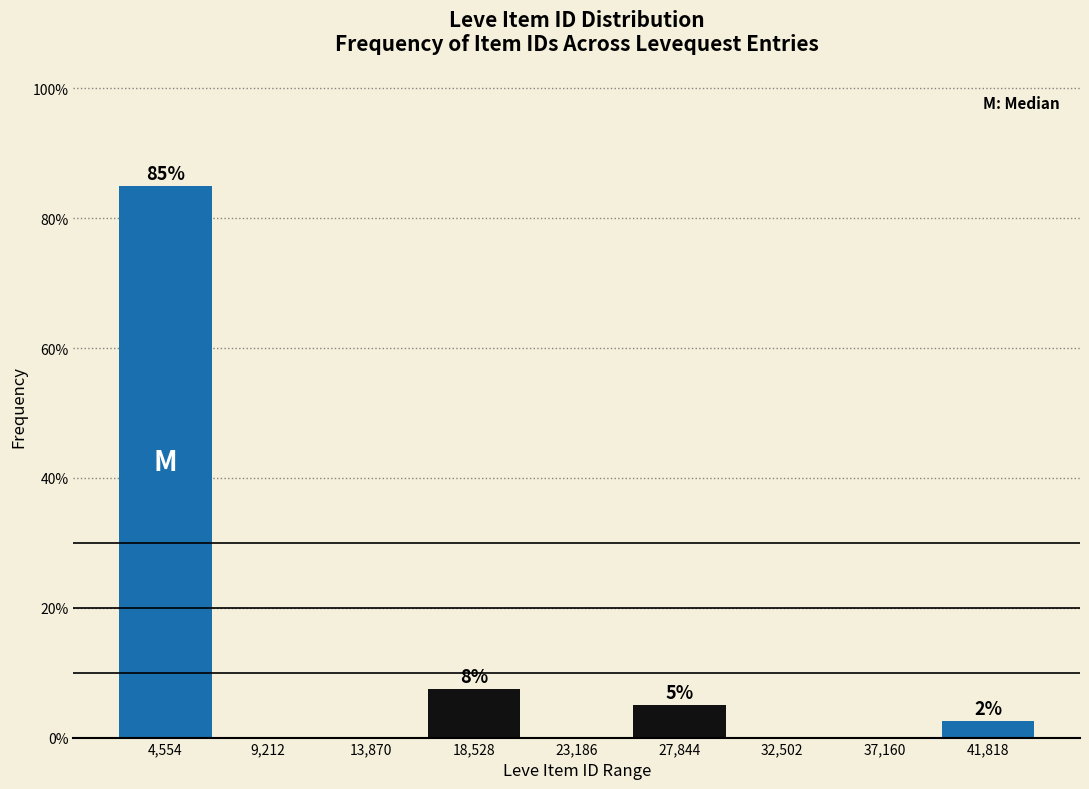

Which range on the x-axis has the tallest bar?

2000 to 7000